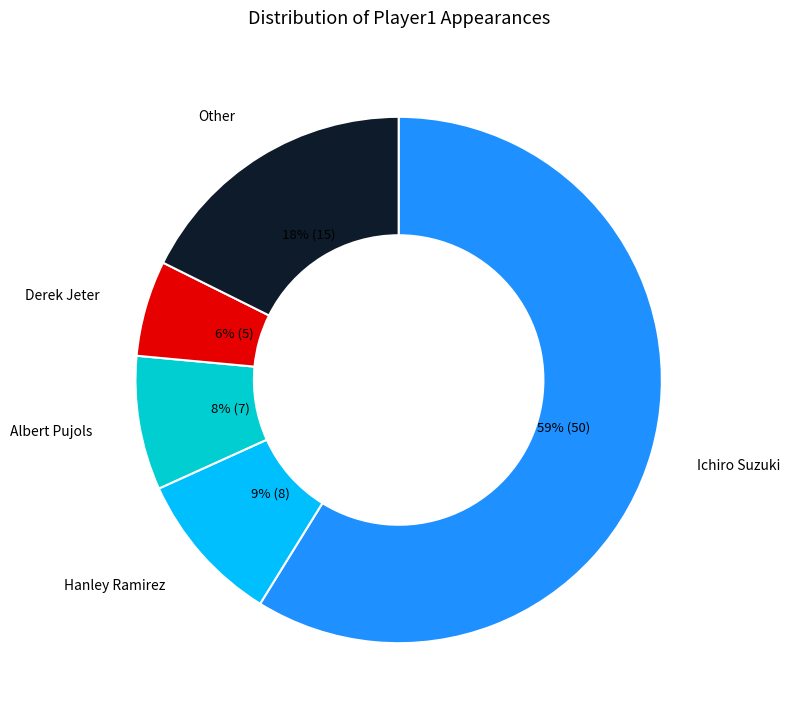

Count the number of slices in the pie.

5